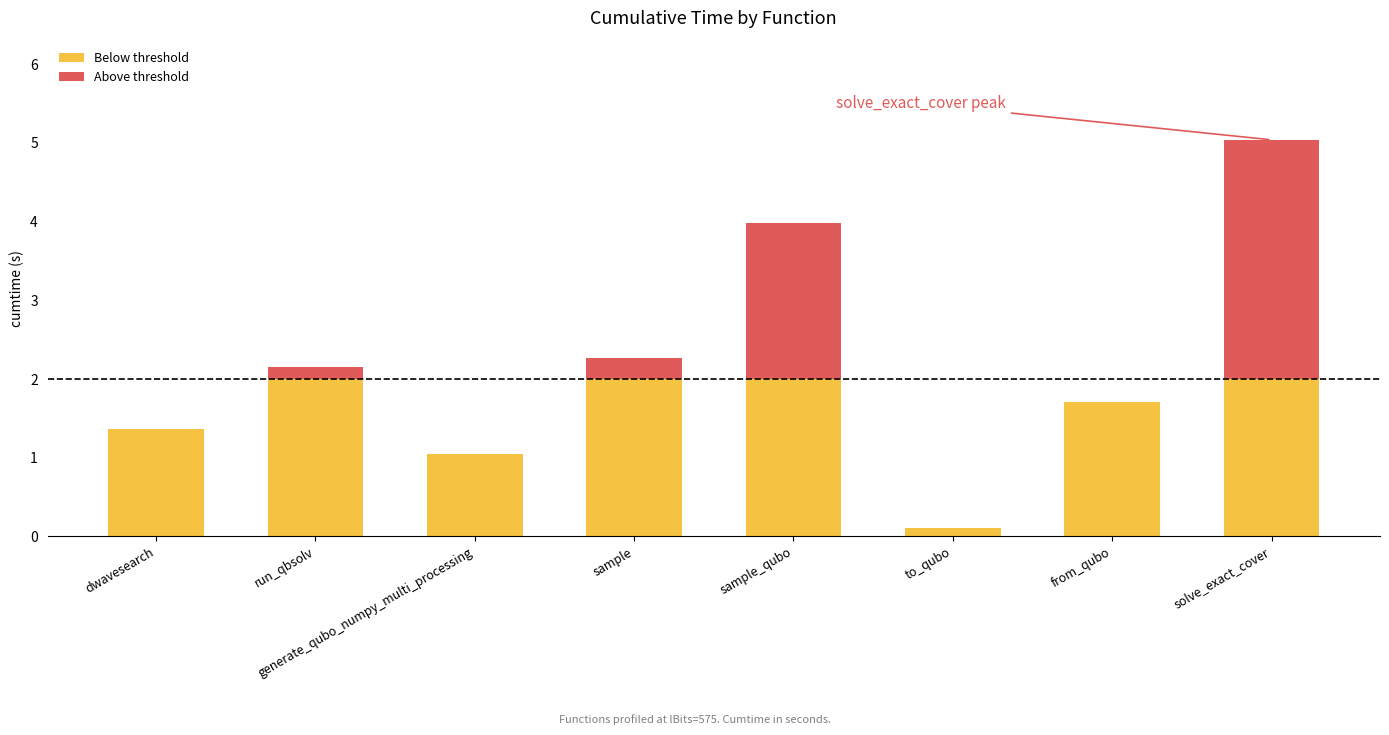

What is the total value across all series at dwavesearch?

1.4